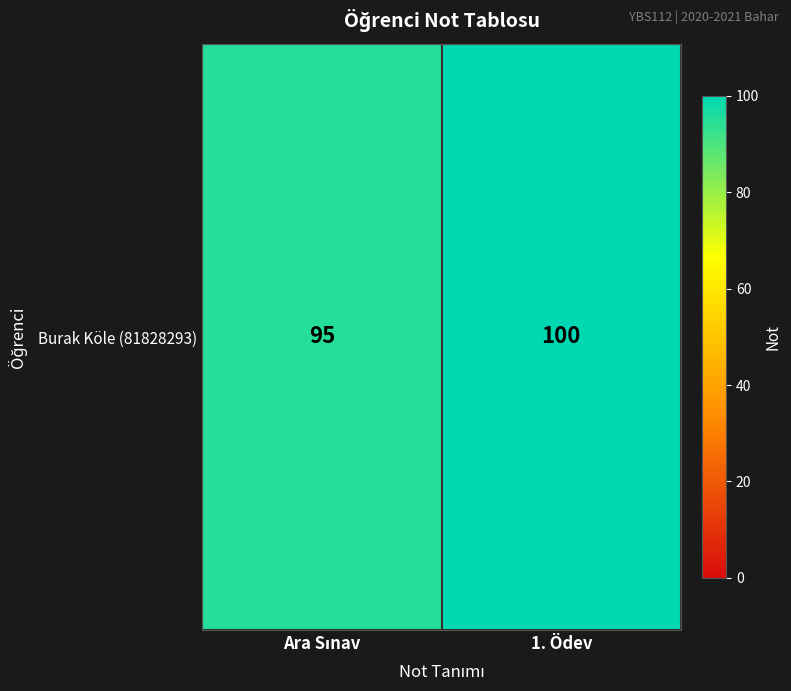

Reading right to left, transcribe all the data shown in this chart.

100	95